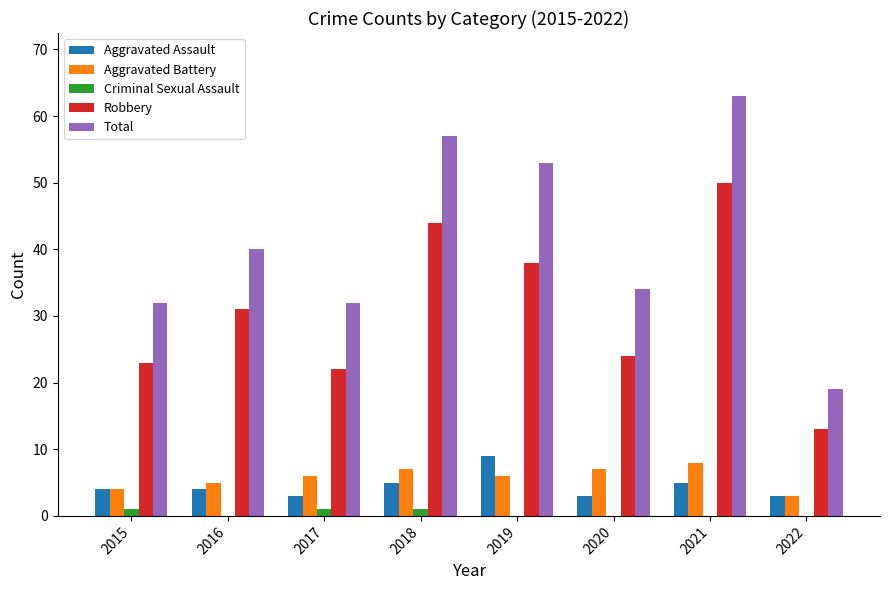

What is the approximate value of Aggravated Battery at 2019?

6